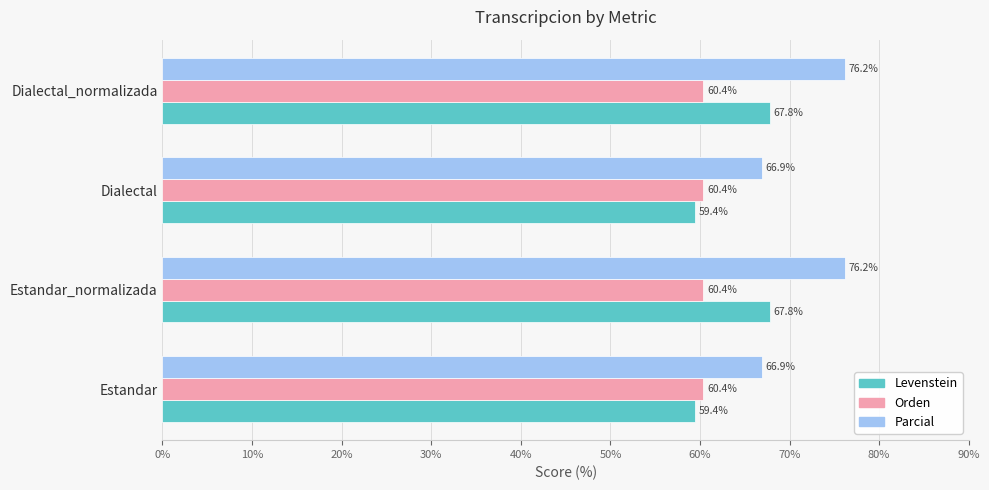

Is it true that Levenstein equals 59.4 at Estandar?

True